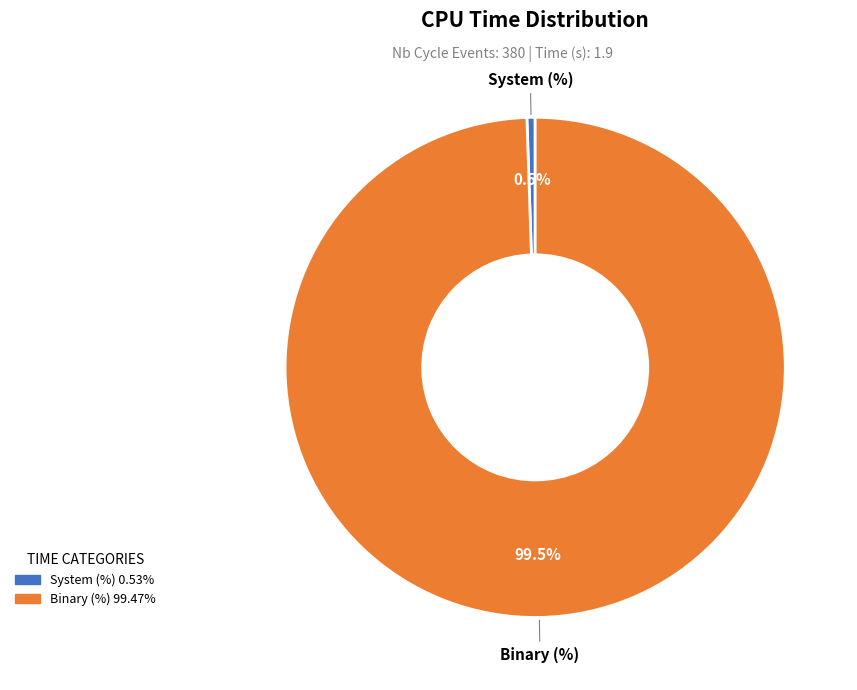

Between System (%) and Binary (%), which is larger?

Binary (%)